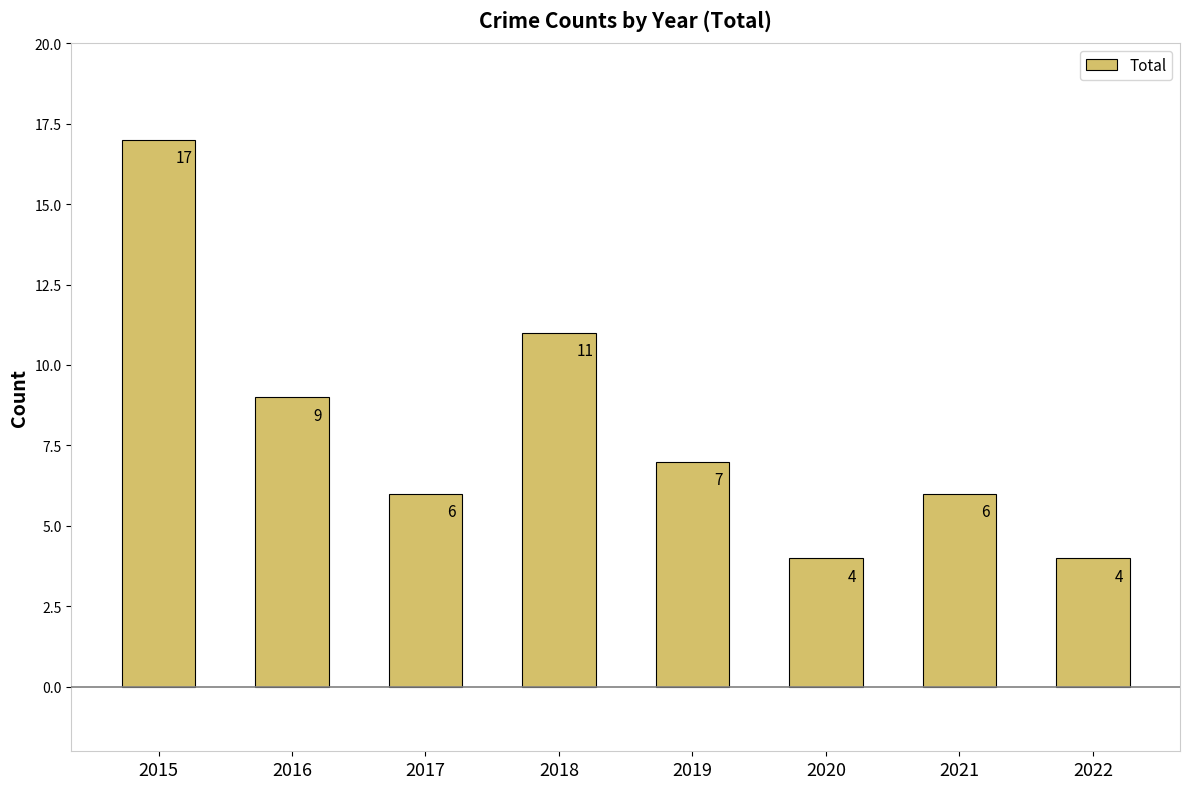

What is the change in value from 2015 to 2018?

-6